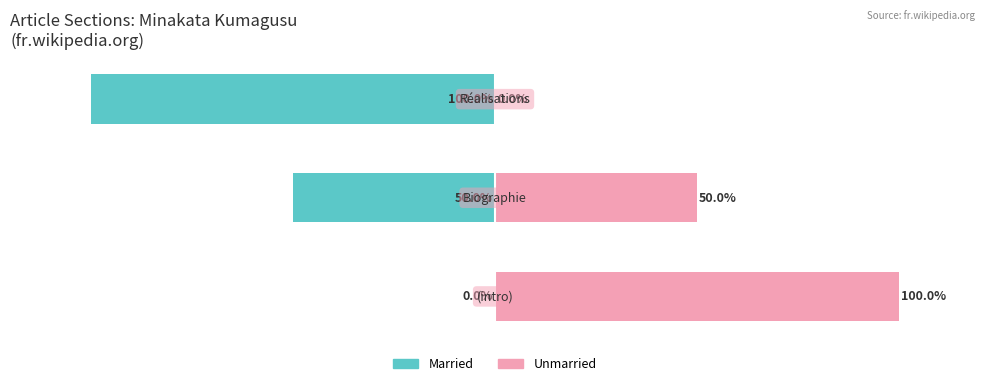

At 1, list the series in order from largest to smallest.

Unmarried, Married